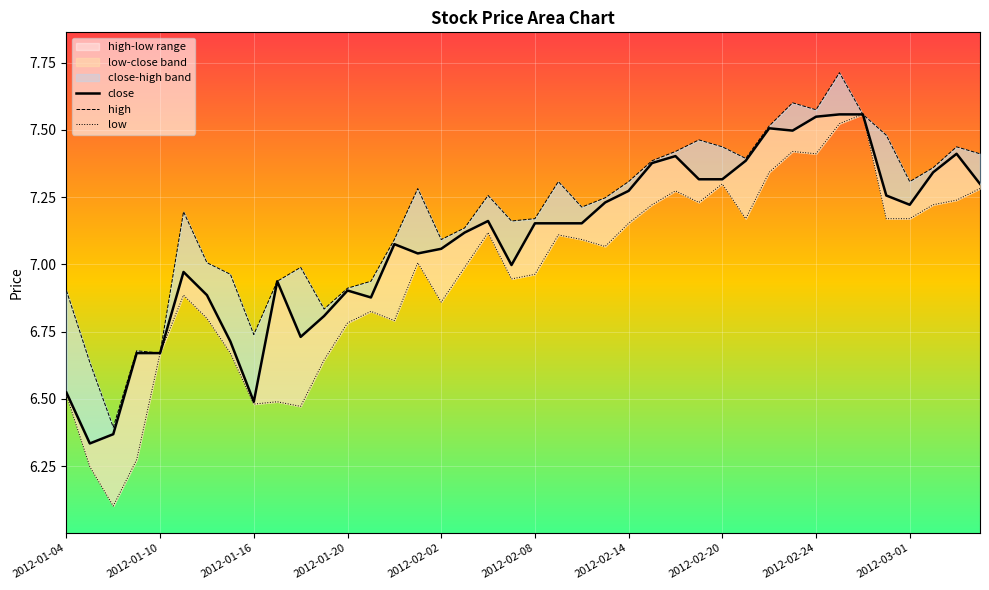

Reading left to right, transcribe all the data shown in this chart.

close: 6.5	6.3	6.4	6.7	6.7	7.0	6.9	6.7	6.5	6.9	6.7	6.8	6.9	6.9	7.1	7.0	7.1	7.1	7.2	7.0	7.2	7.2	7.2	7.2	7.3	7.4	7.4	7.3	7.3	7.4	7.5	7.5	7.5	7.6	7.6	7.3	7.2	7.3	7.4	7.3
high: 6.9	6.6	6.4	6.7	6.7	7.2	7.0	7.0	6.7	6.9	7.0	6.8	6.9	6.9	7.1	7.3	7.1	7.1	7.3	7.2	7.2	7.3	7.2	7.2	7.3	7.4	7.4	7.5	7.4	7.4	7.5	7.6	7.6	7.7	7.6	7.5	7.3	7.4	7.4	7.4
low: 6.5	6.2	6.1	6.3	6.7	6.9	6.8	6.7	6.5	6.5	6.5	6.6	6.8	6.8	6.8	7.0	6.9	7.0	7.1	6.9	7.0	7.1	7.1	7.1	7.2	7.2	7.3	7.2	7.3	7.2	7.3	7.4	7.4	7.5	7.6	7.2	7.2	7.2	7.2	7.3